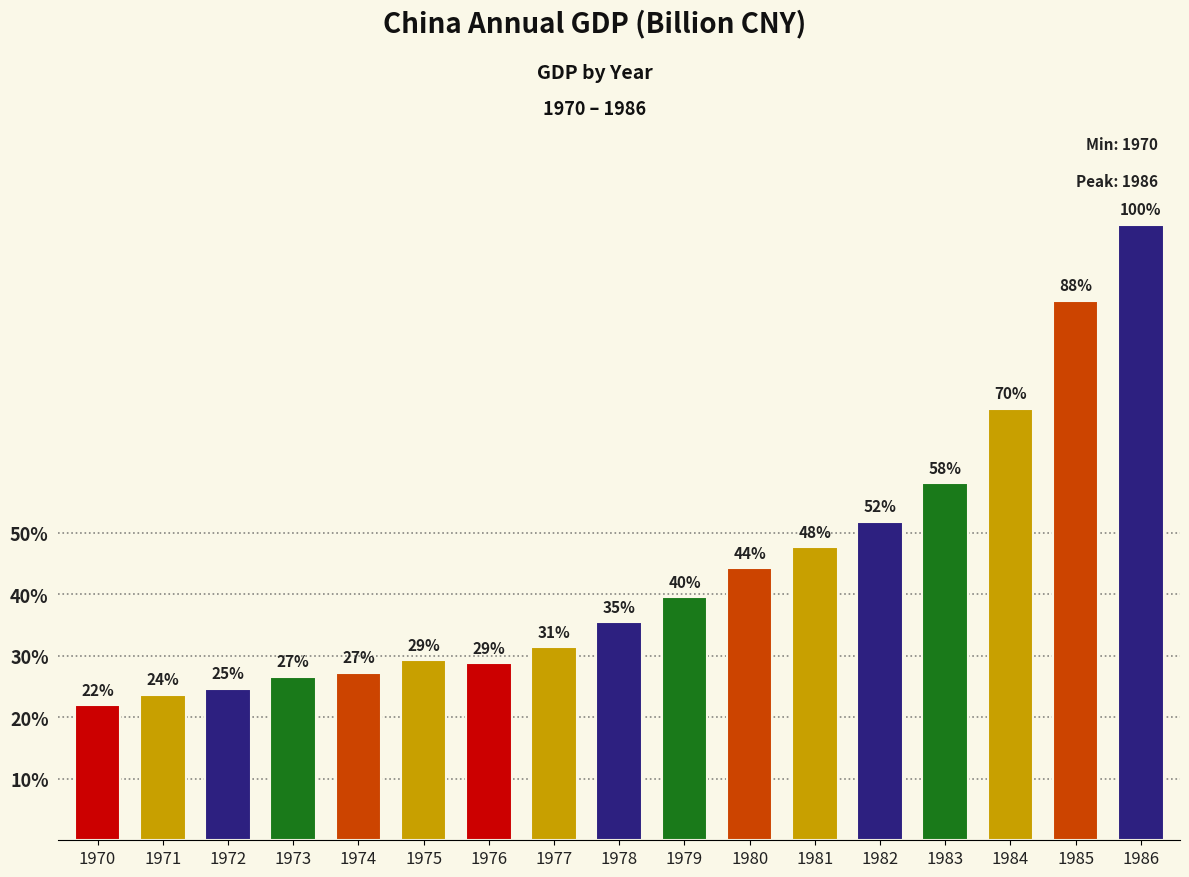

Approximately how many times larger is the value at 1983 compared to 1978?

1.6